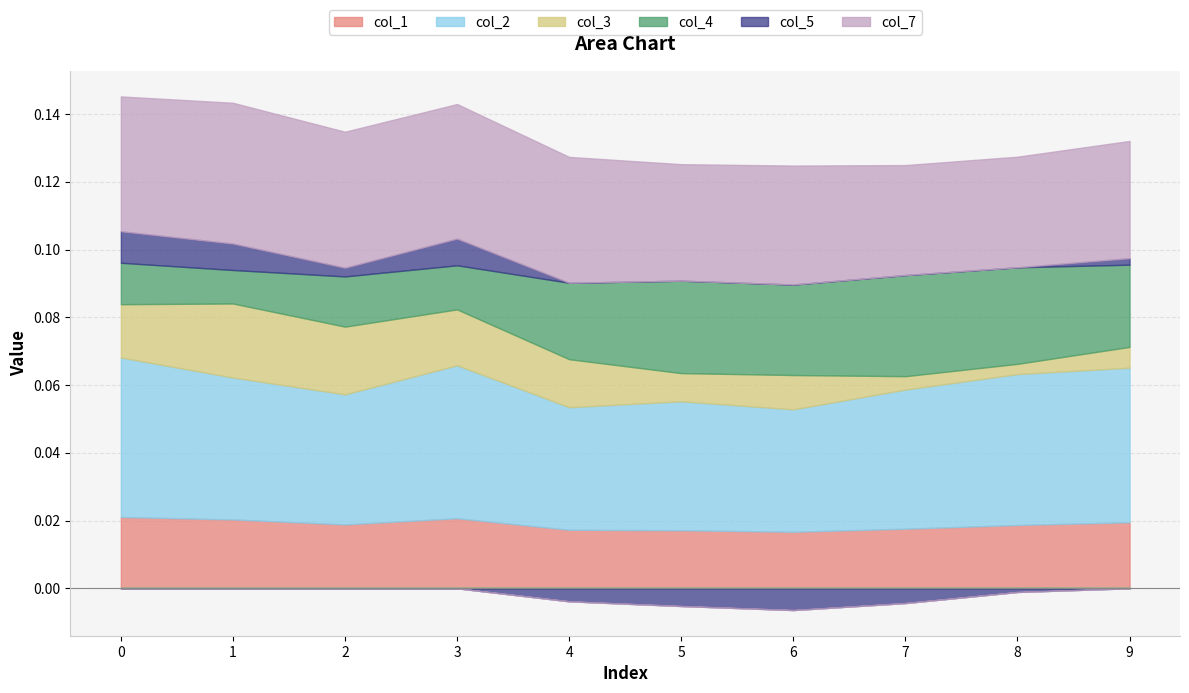

List the labels in order of col_5 value, largest first.

0, 3, 1, 2, 9, 8, 4, 7, 5, 6